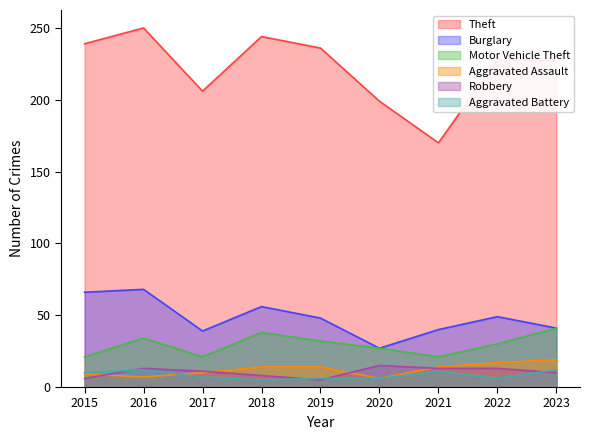

Is it true that Motor Vehicle Theft equals 58 at 2023?

False